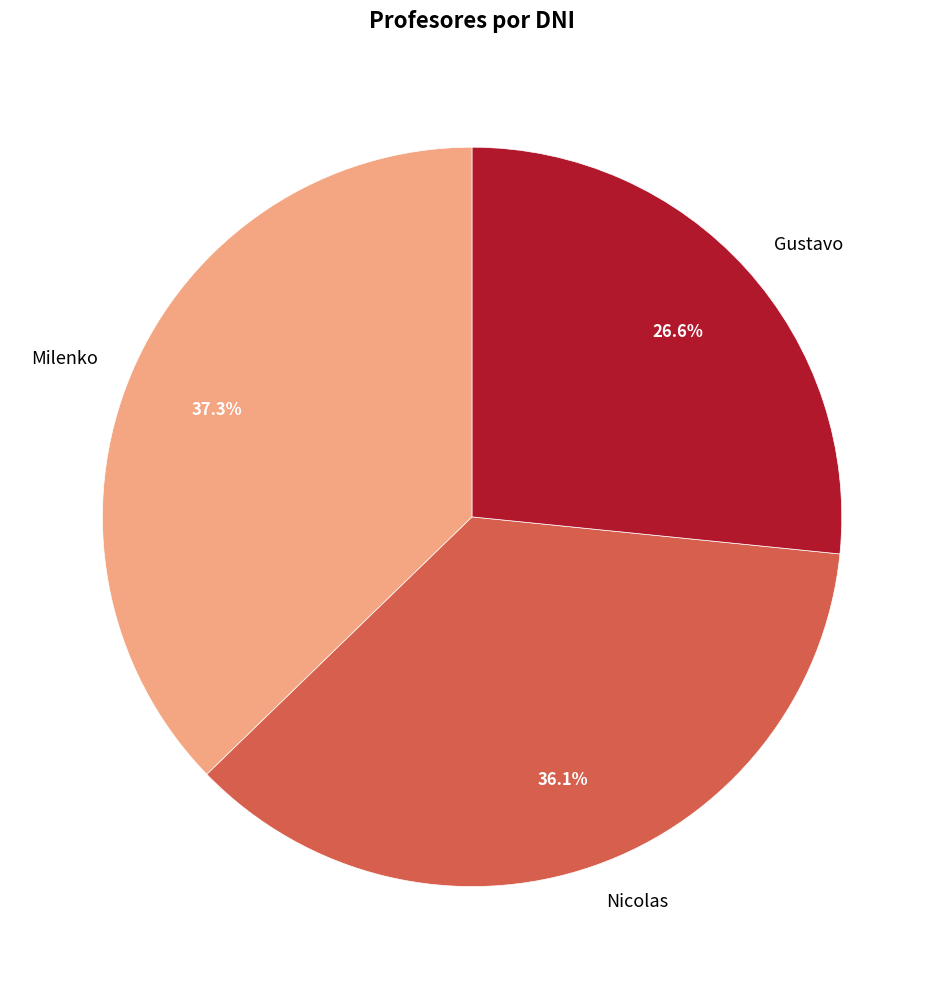

What is the total percentage of Gustavo and Milenko?

63.9%